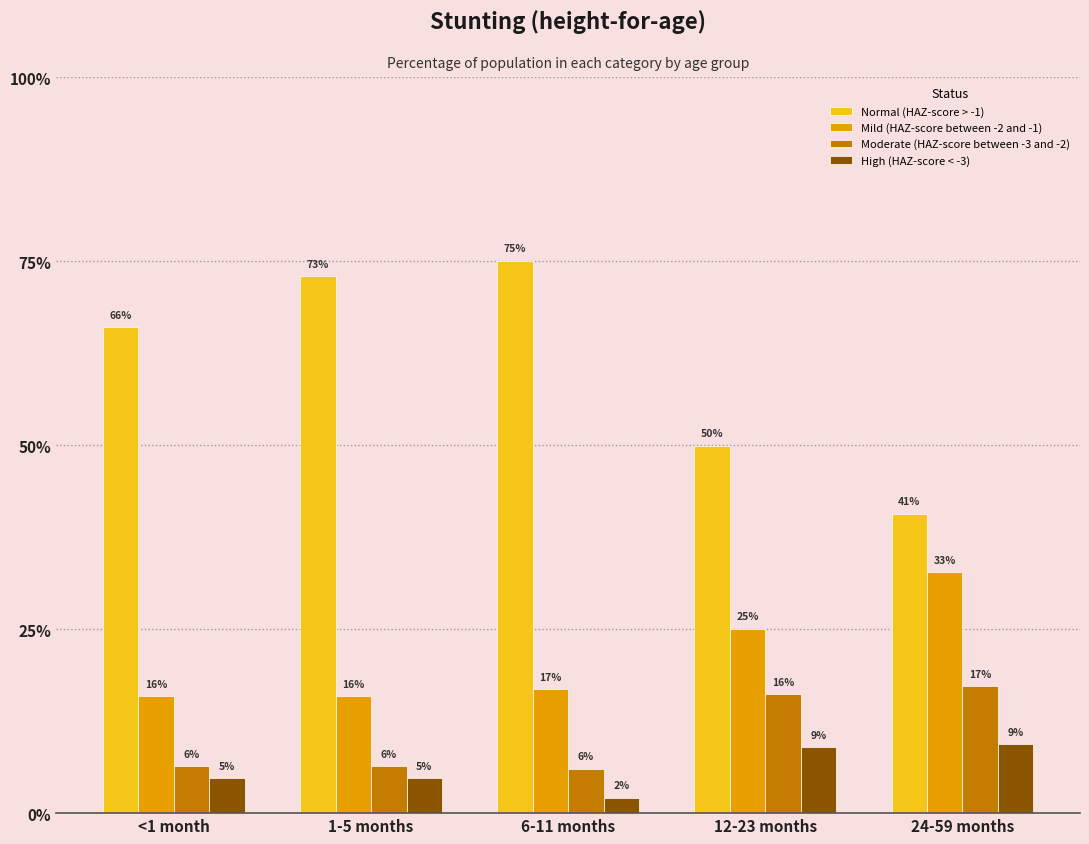

What are all the series names shown in the legend?

Normal (HAZ-score > -1), Mild (HAZ-score between -2 and -1), Moderate (HAZ-score between -3 and -2), High (HAZ-score < -3)